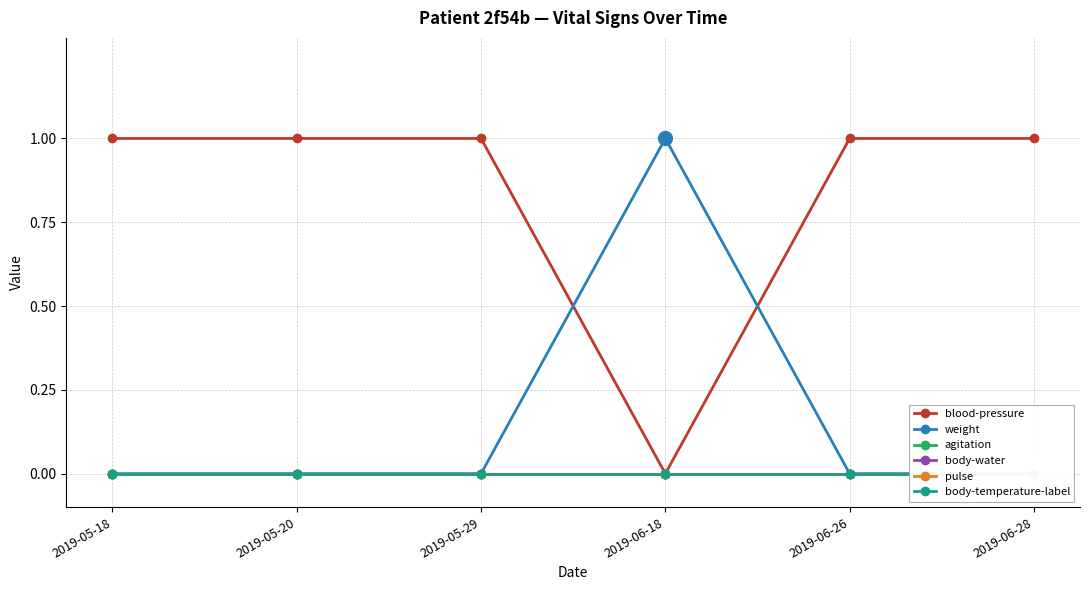

True or false: pulse and agitation cross at least once.

False